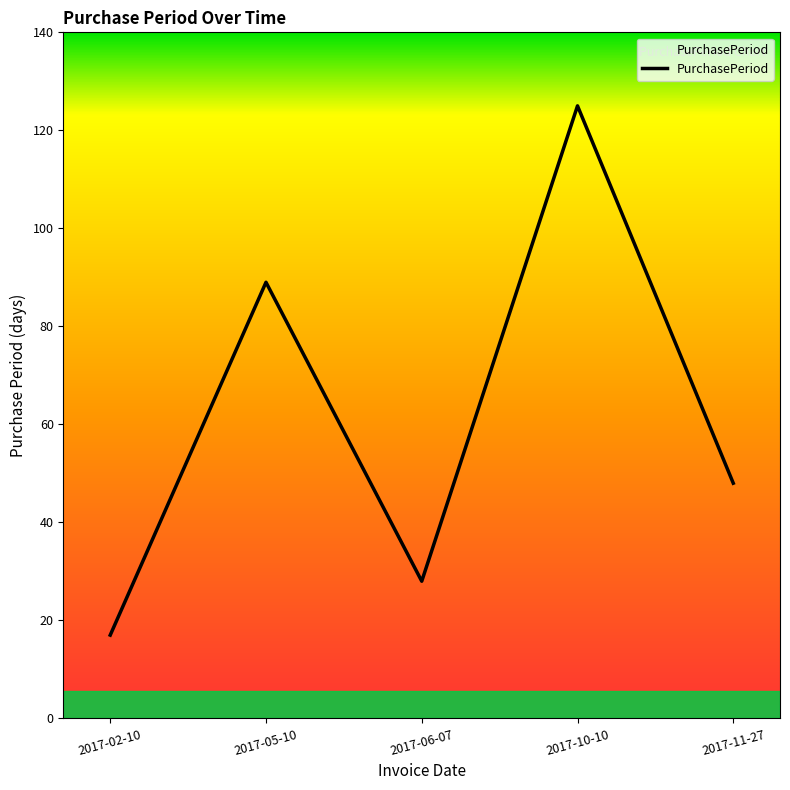

Which has a higher value, 2017-02-10 or 2017-06-07?

2017-06-07